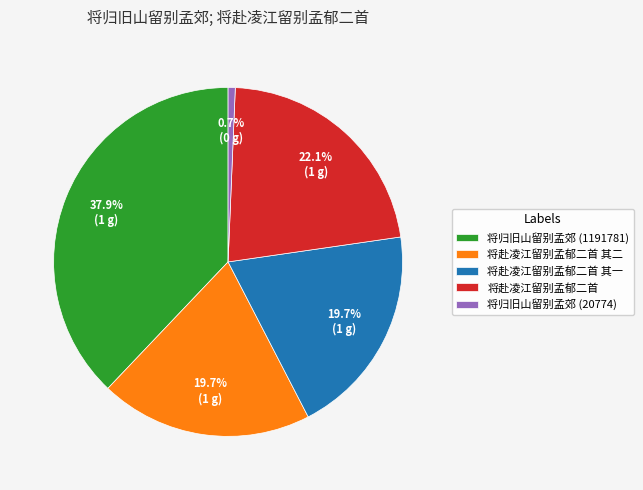

To the nearest percent, what portion does 将赴凌江留别孟郁二首 其一 represent?

20%